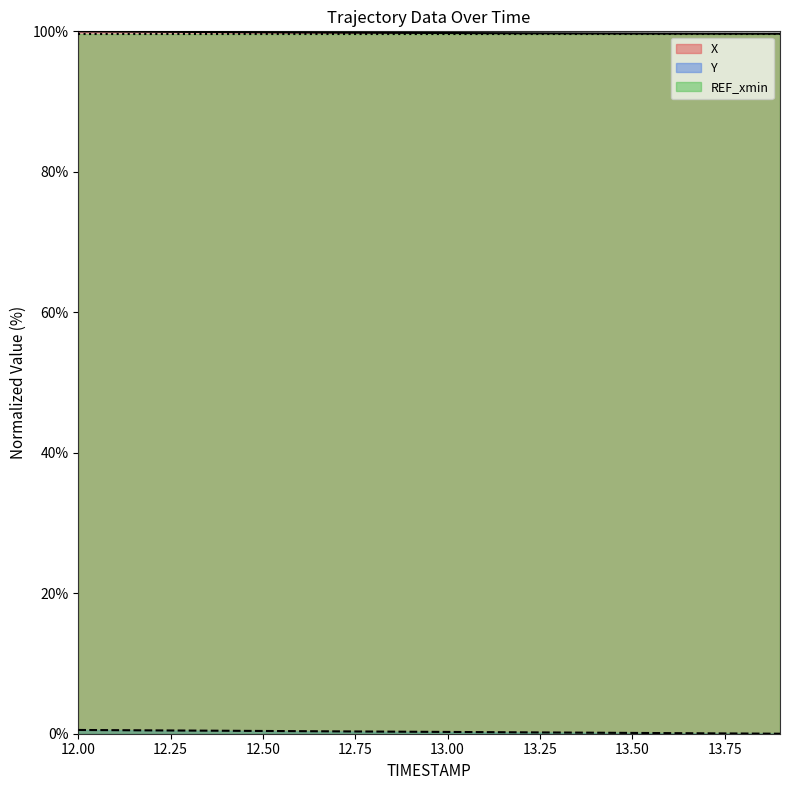

At how many categories does at least one series exceed 21?

20